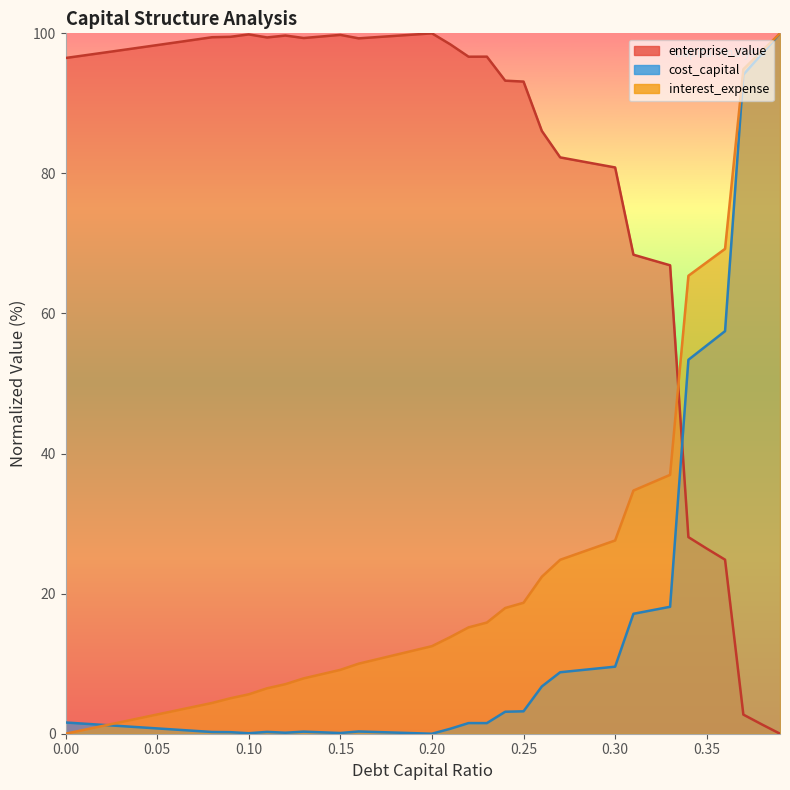

What is the average value of the enterprise_value series?

81.3